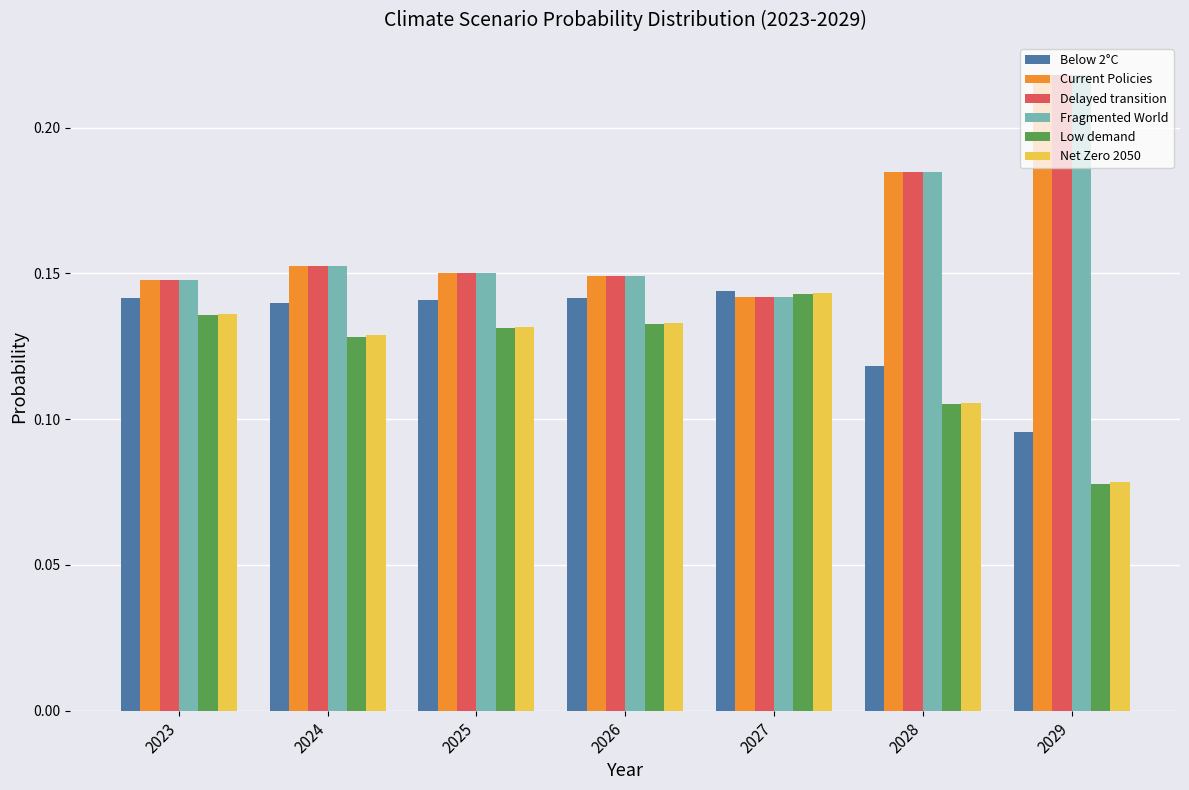

At which category does the chart reach its peak across all series?

2029